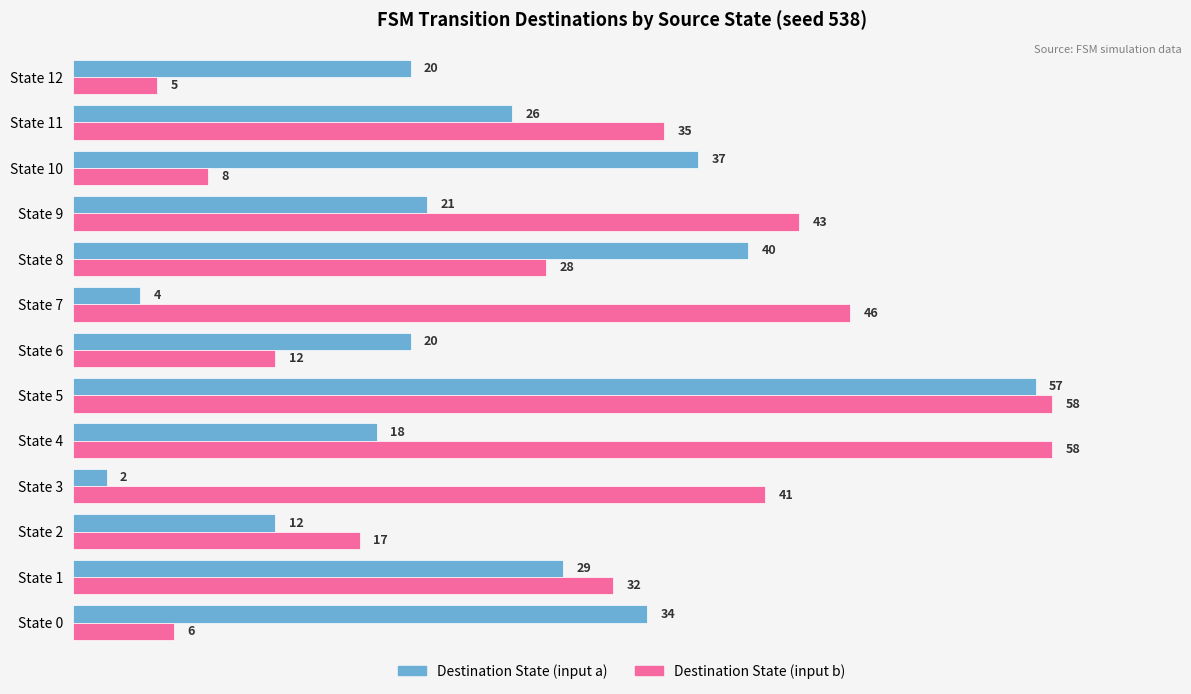

At which category is the sum across all series the highest?

State 5